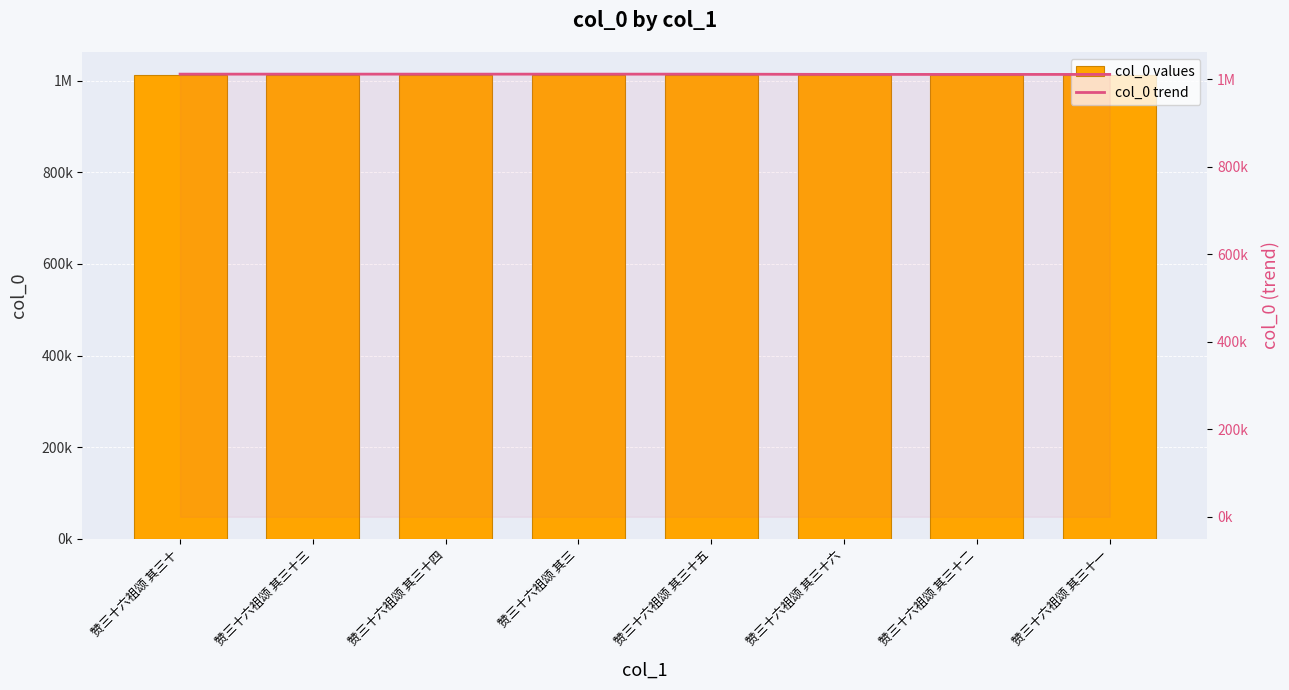

Which category has the lowest value in the col_0 trend series?

赞三十六祖颂 其三十一